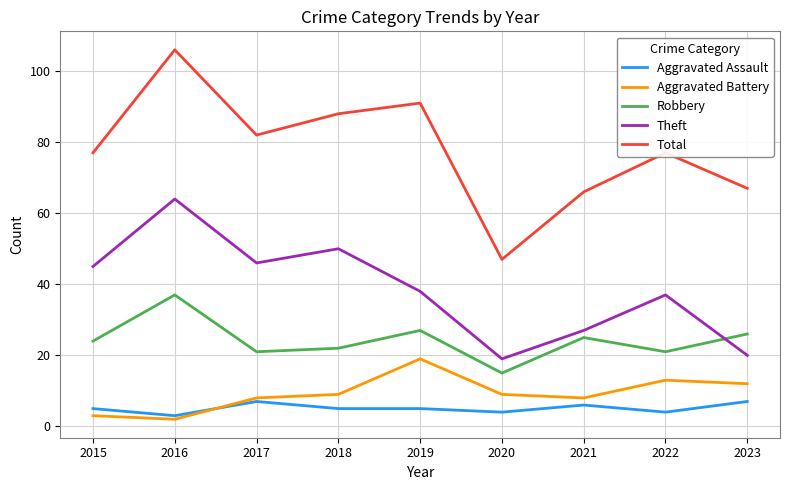

Which series has the largest range (max minus min)?

Total